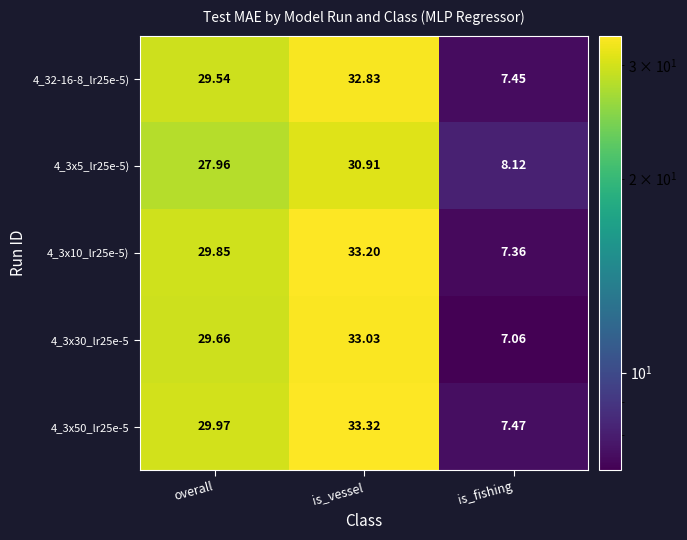

Rank the categories by 4_3x10_lr25e-5) value from lowest to highest.

is_fishing, overall, is_vessel